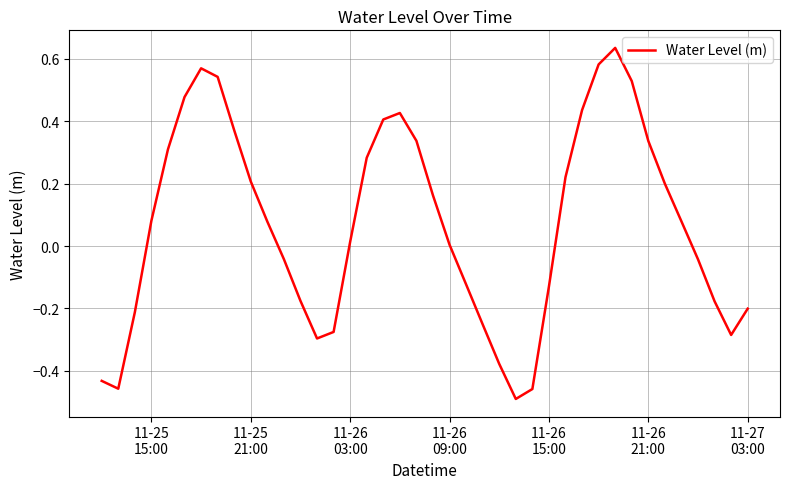

What is the difference between the maximum and minimum values?

1.1